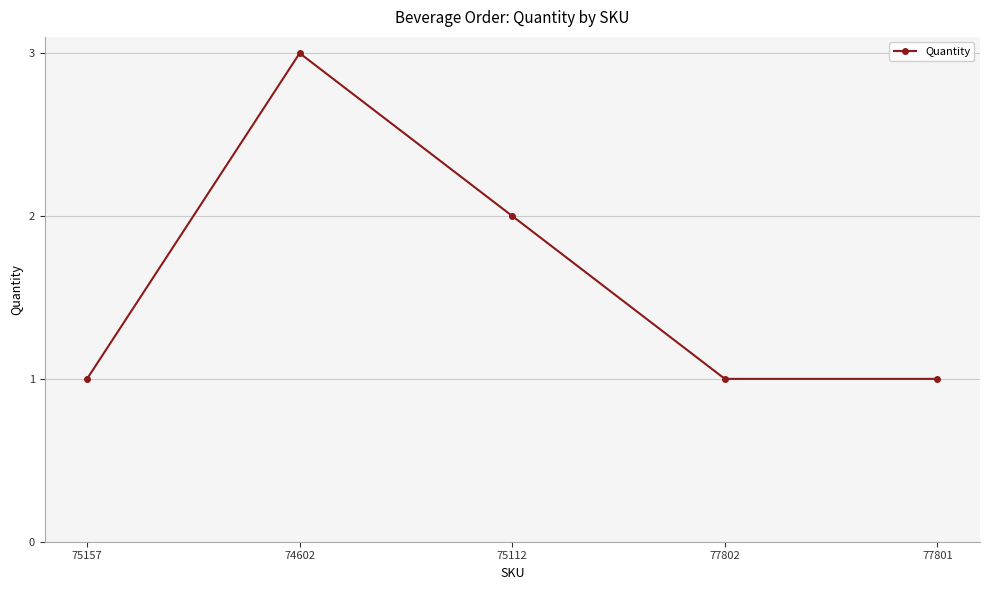

At which label is the value closest to 2?

75112